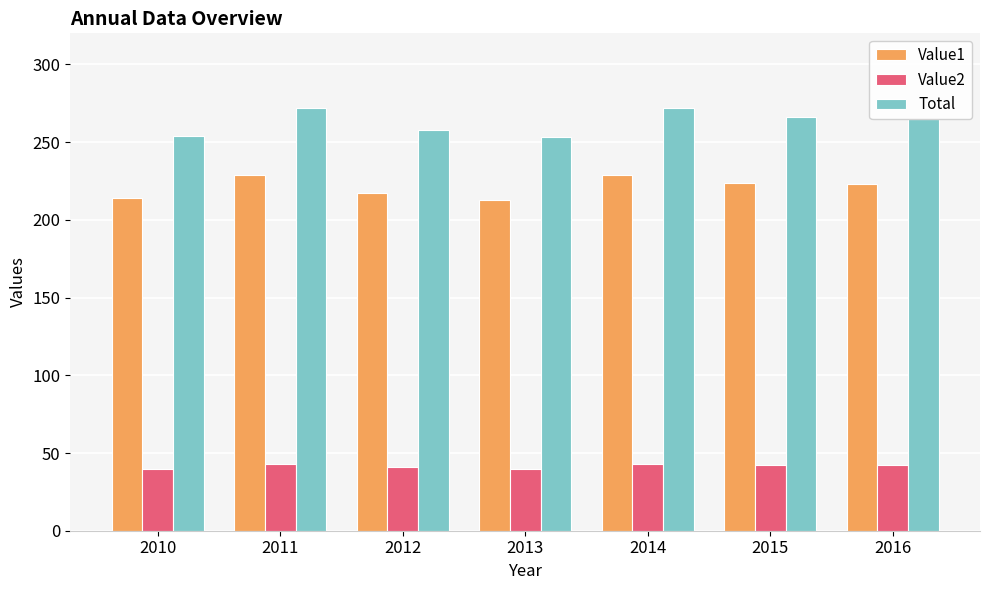

Between 2014 and 2016, which series saw the biggest shift?

Total